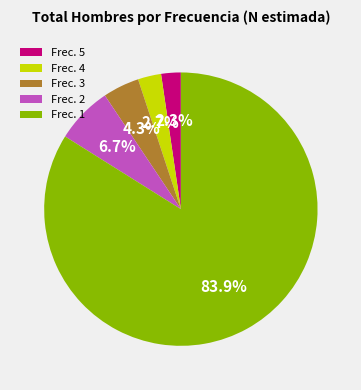

Combined, do Frec. 1 and Frec. 5 account for over 50%?

Yes